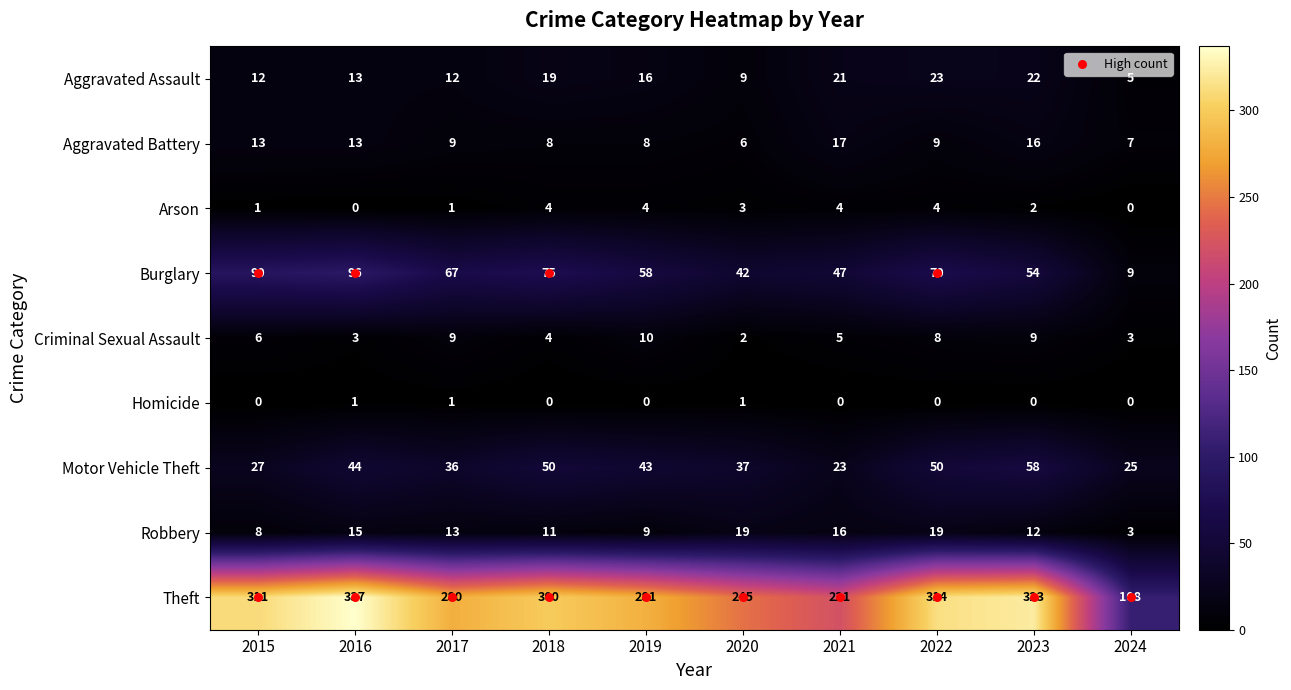

How many values in the Motor Vehicle Theft series are below 43?

5